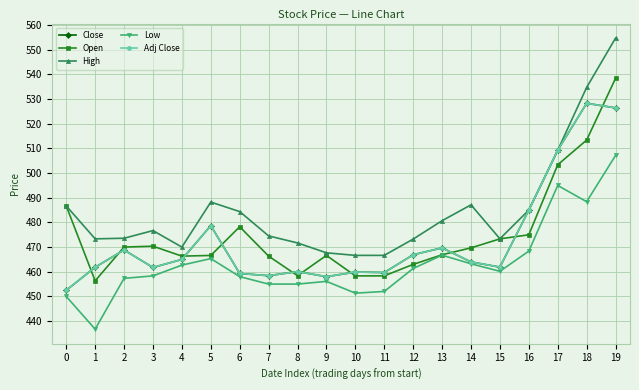

Where is the first local maximum for Open?

3